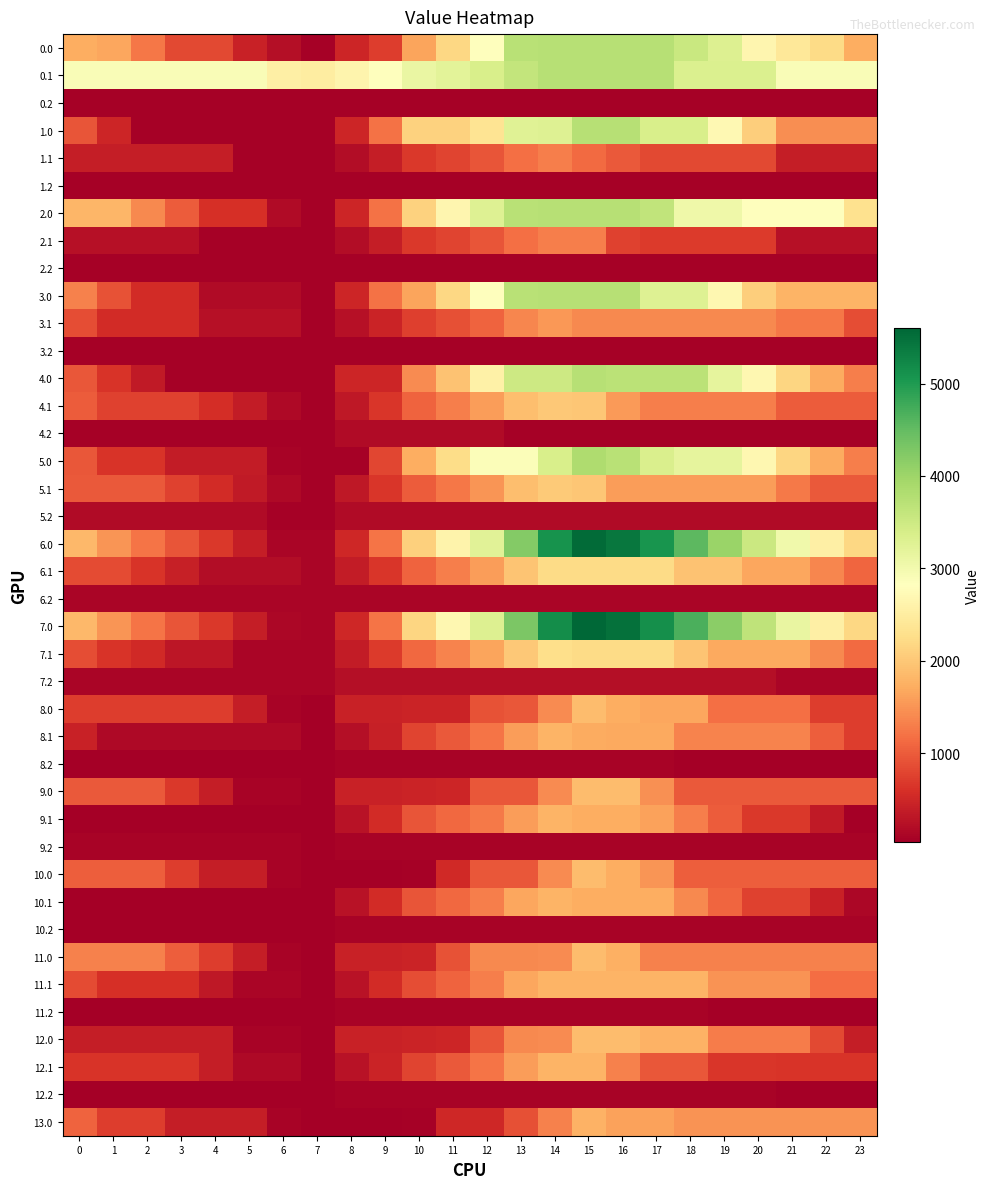

At how many categories does at least one series exceed 4263?

6